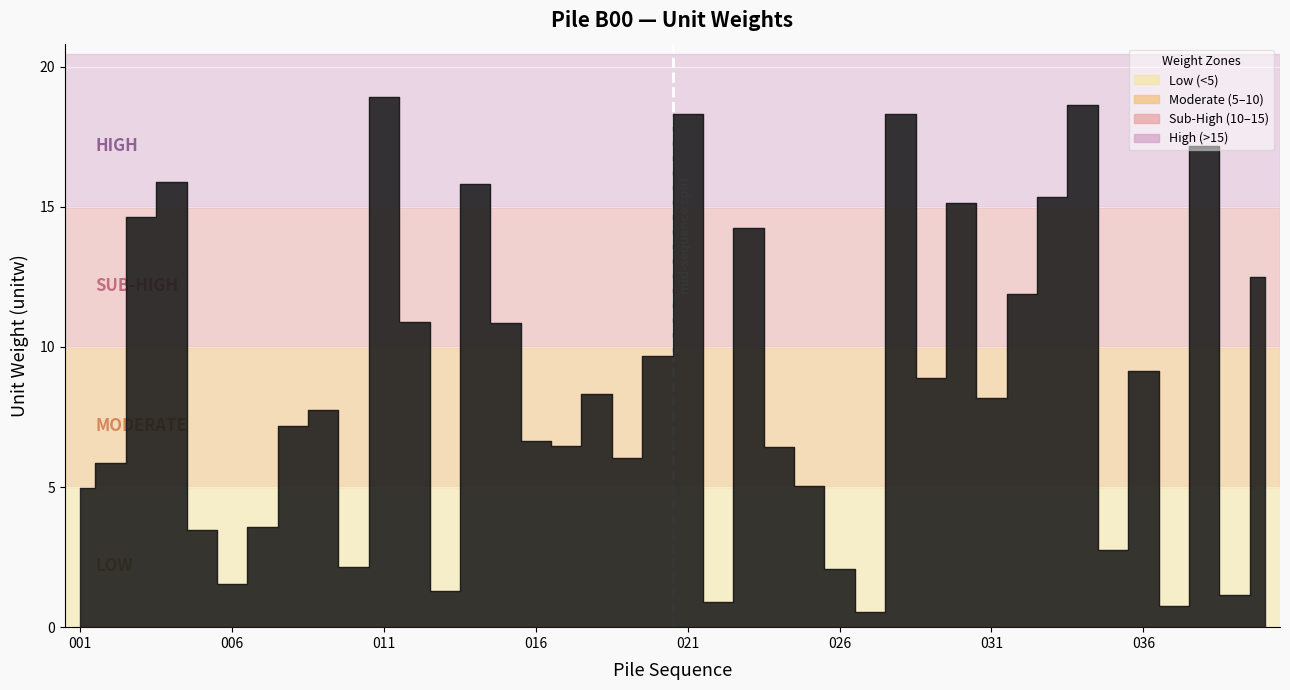

True or false: the data shows 0.5 at 027.

True